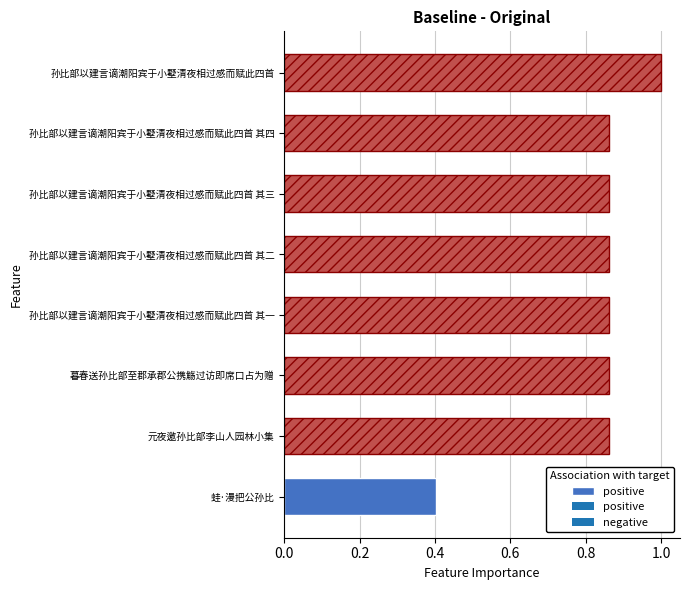

True or false: the data shows 0.5 at 孙比部以建言谪潮阳宾于小墅清夜相过感而赋此四首 其四.

False